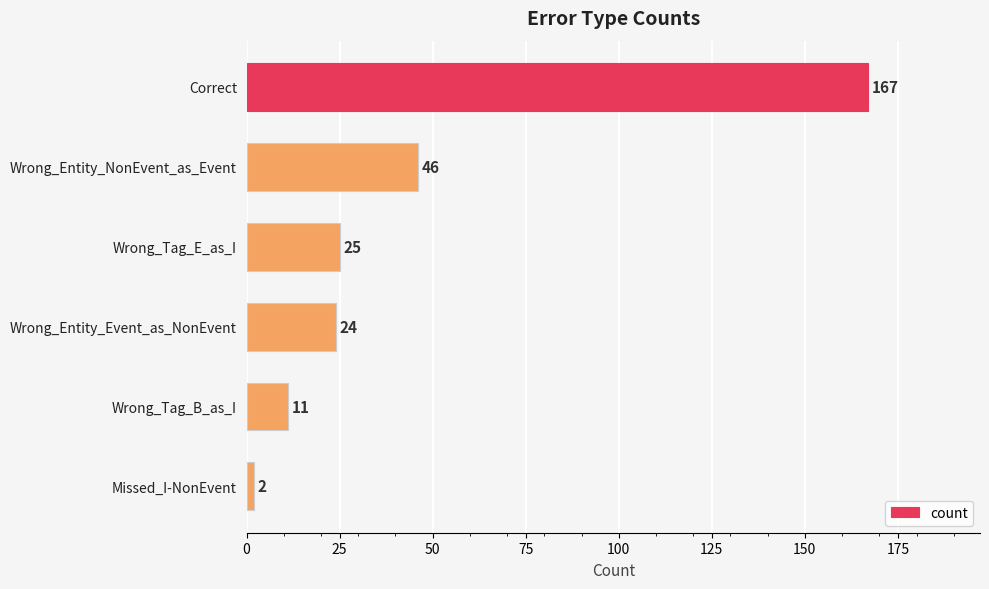

Is it true that the value at Missed_I-NonEvent is 2?

True